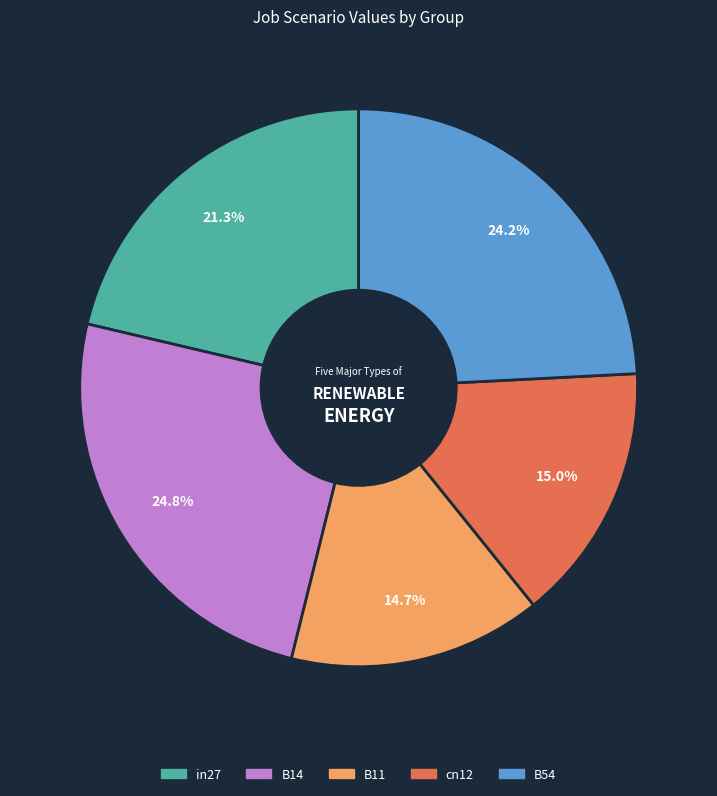

How many slices are in this pie chart?

5